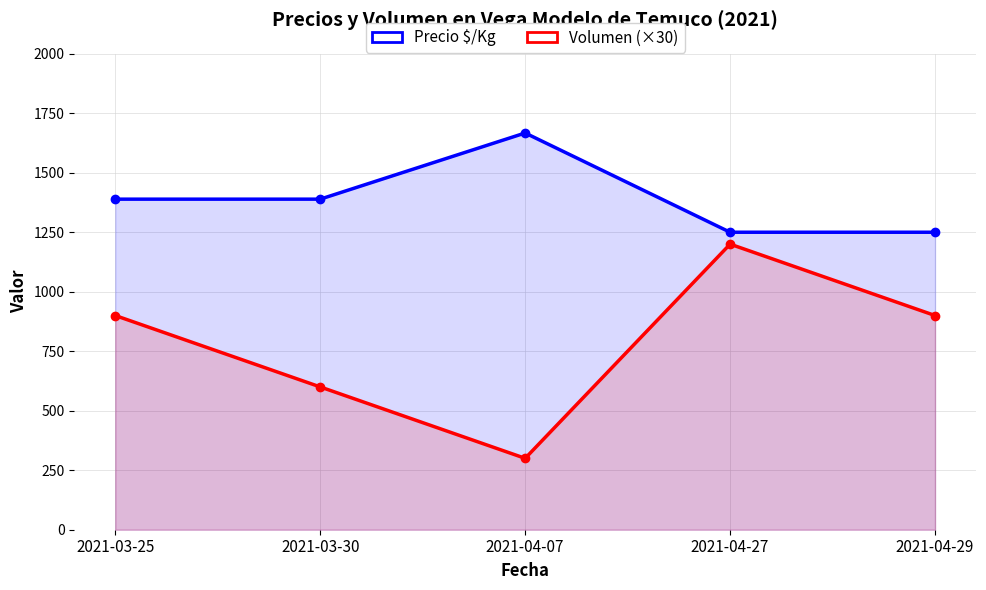

How many values in the Volumen (×30) series are below 900?

2